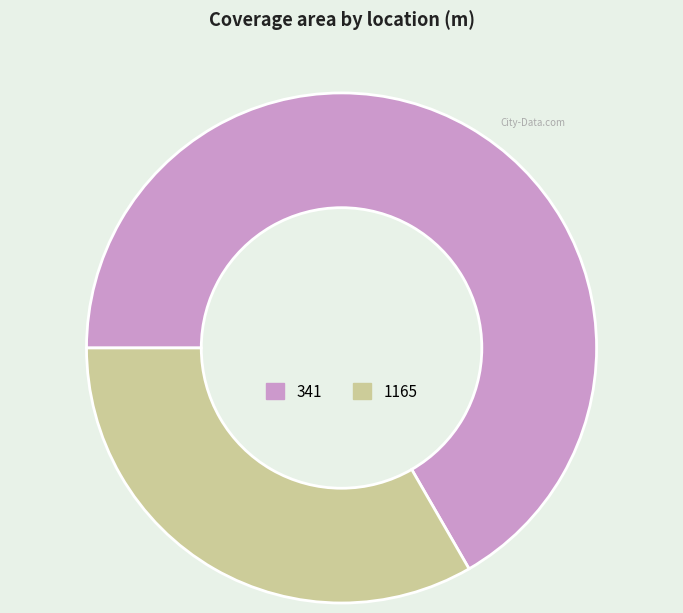

Which slice is the smallest?

1165